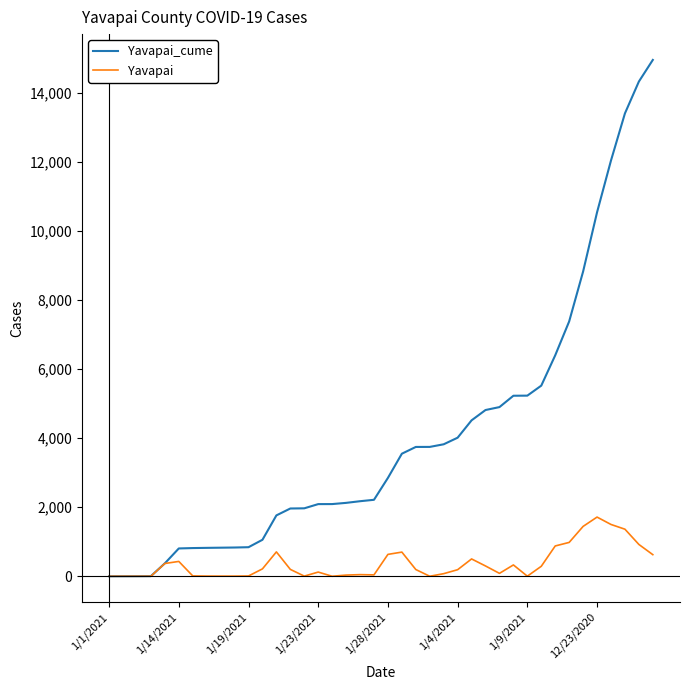

How many values in the Yavapai series are below 196?

20